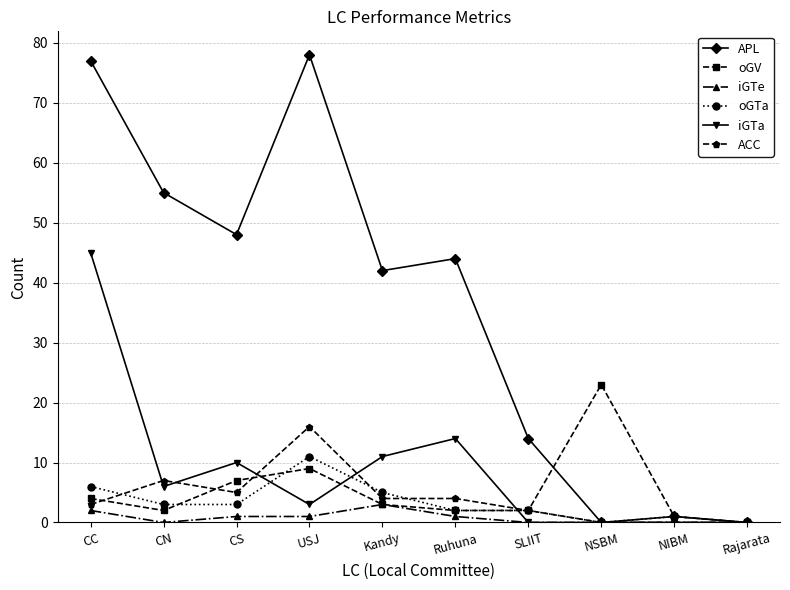

Which series has the widest spread of values?

APL